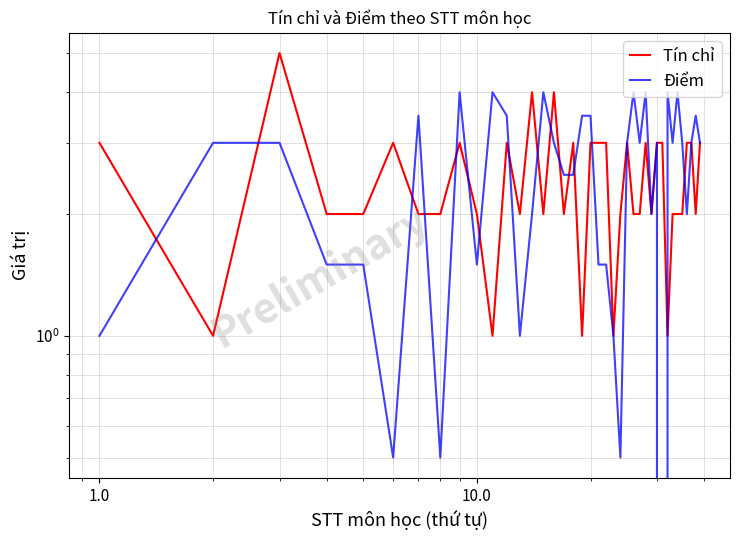

What is the average value of the Điểm series?

2.5